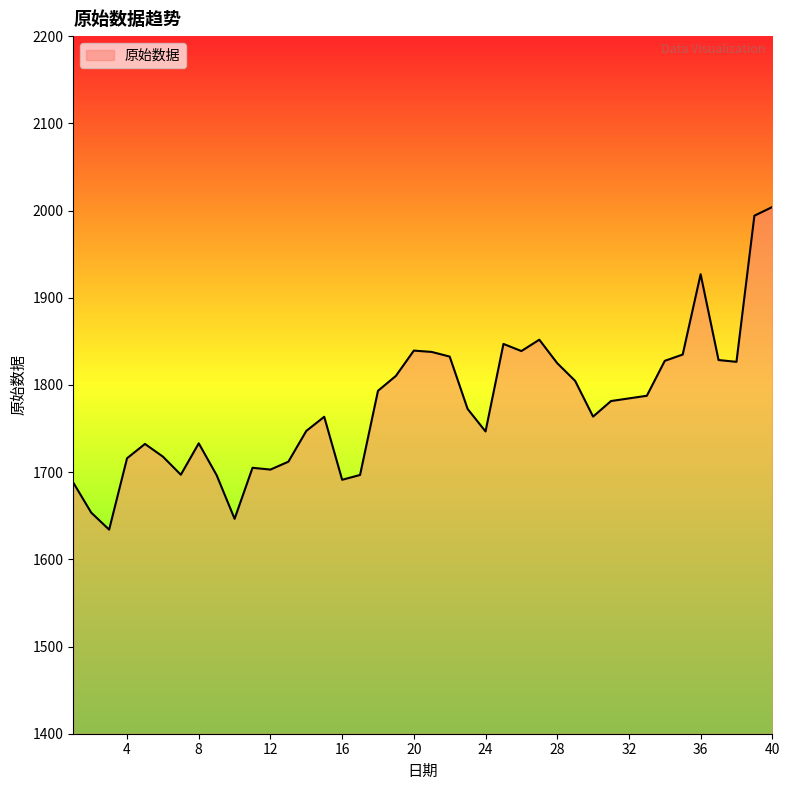

Count the number of data series in this chart.

1